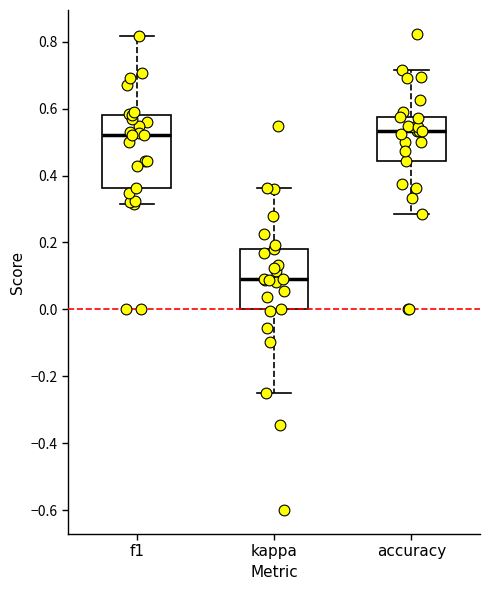

Where does the upper whisker of the box for f1 end on the y-axis? The values are not printed on the chart, so give them approximately, as read against the axis.

0.82